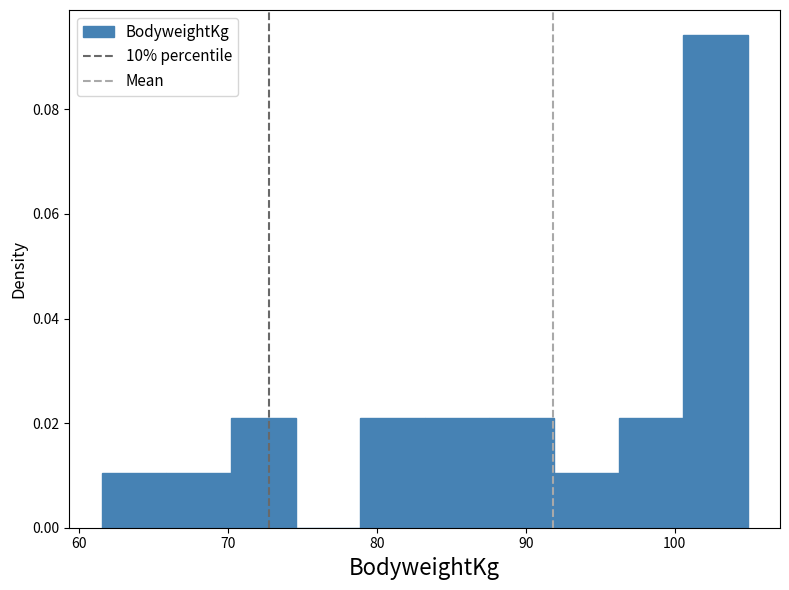

Reading left to right, list every bar in this chart as the range it spans on the x-axis followed by its height. Neither the bar edges nor the heights are printed on the chart, so give them approximately, as read against the axes.

62 to 66: 0.010
66 to 70: 0.010
70 to 75: 0.020
75 to 79: 0
79 to 83: 0.020
83 to 88: 0.020
88 to 92: 0.020
92 to 96: 0.010
96 to 101: 0.020
101 to 105: 0.094